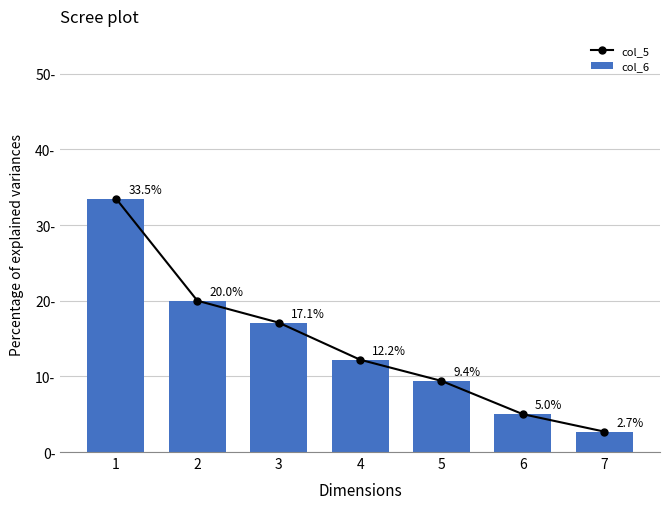

Where does the col_5 series first go above 12?

1